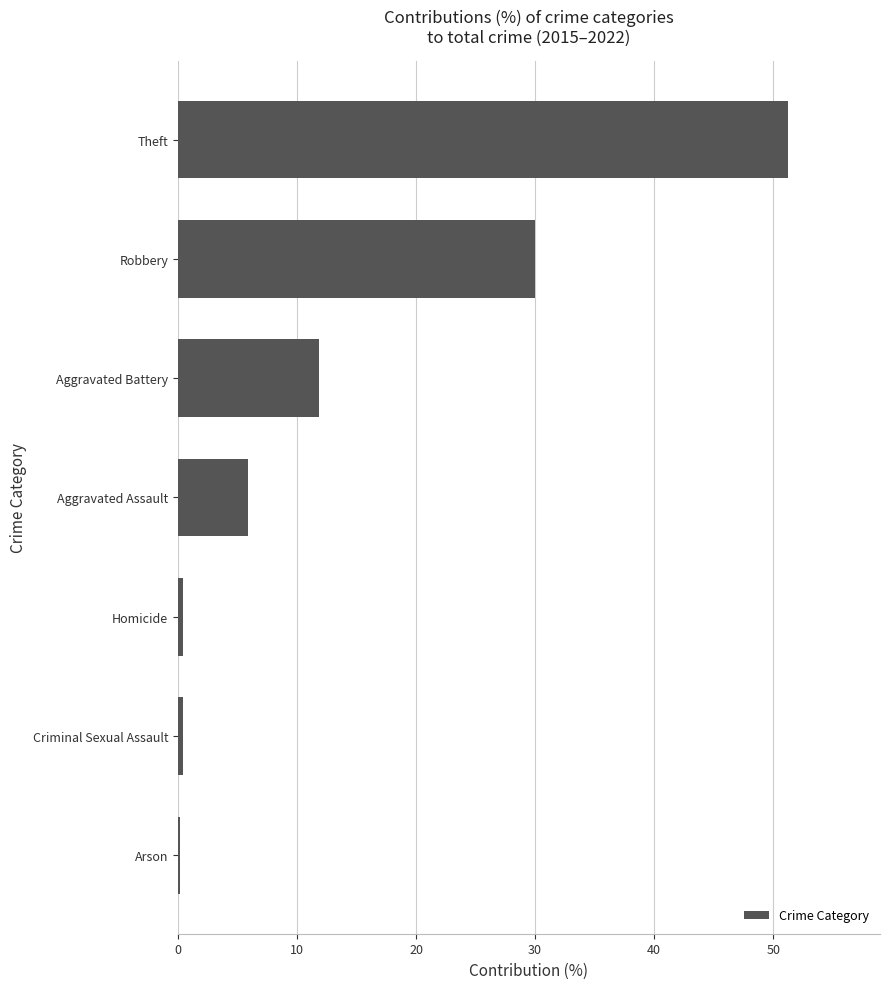

What is the sum of all values?

100.0